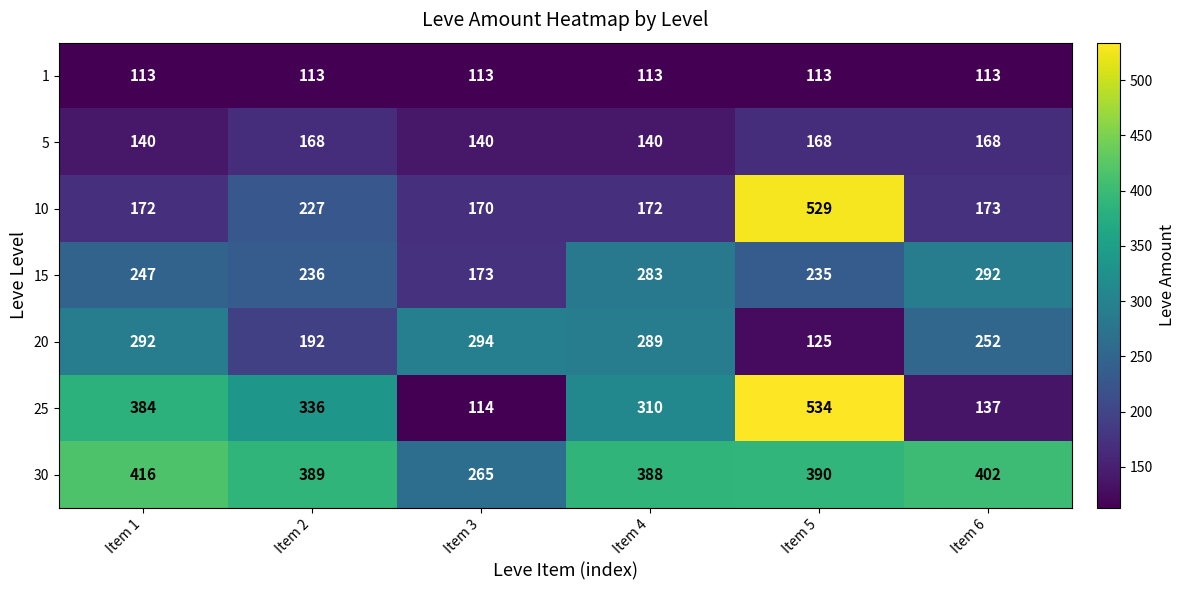

The 15 series shows 62 at Item 6. True or false?

False